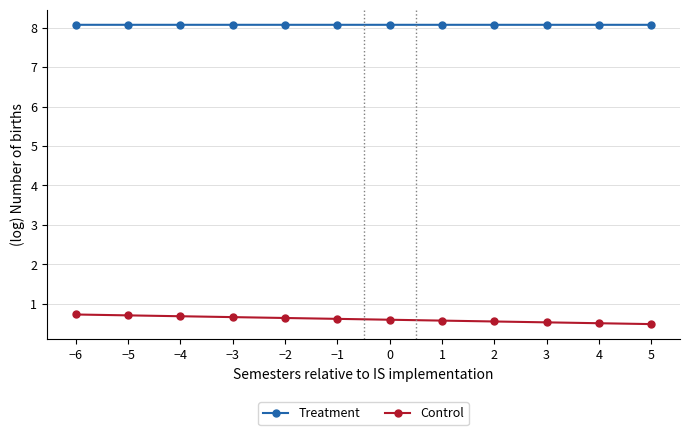

What position from the right is −4?

10